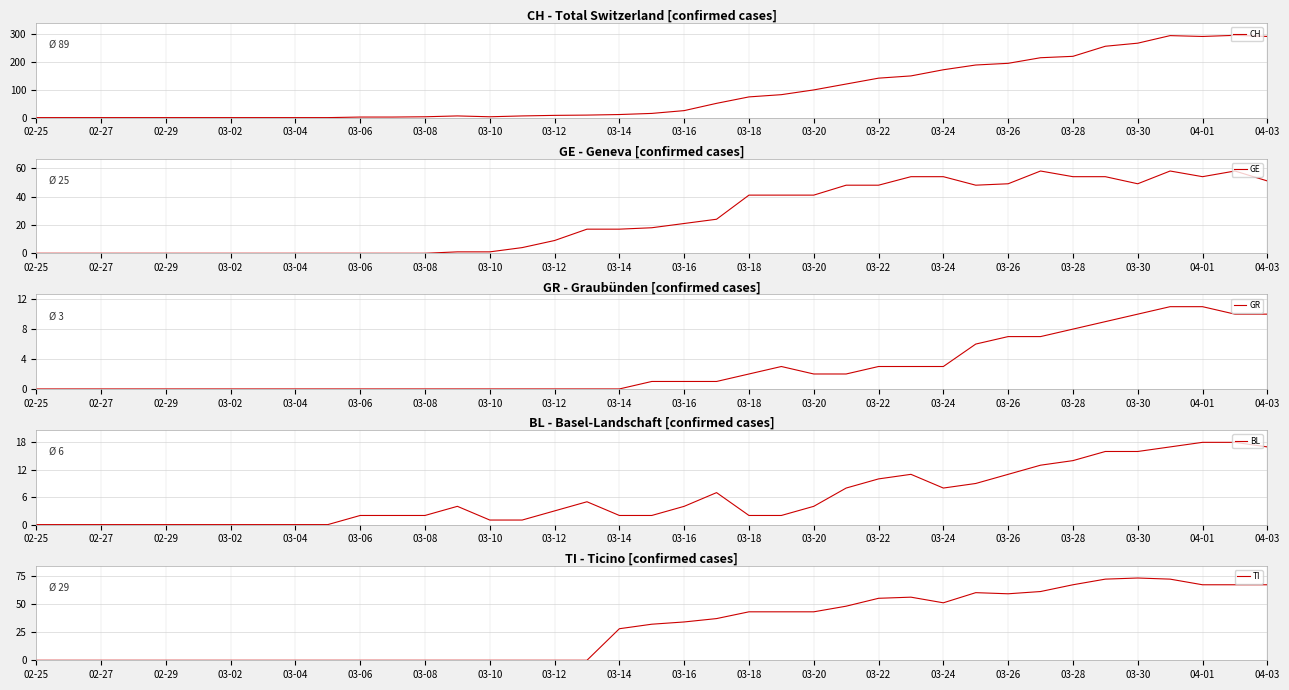

Which category has the lowest value in the TI series?

02-25